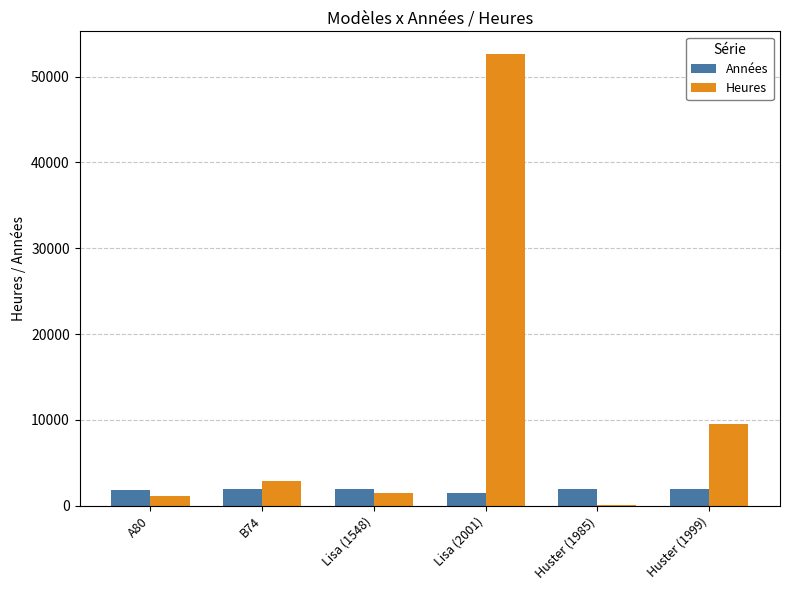

At which category is the sum across all series the highest?

Lisa (2001)